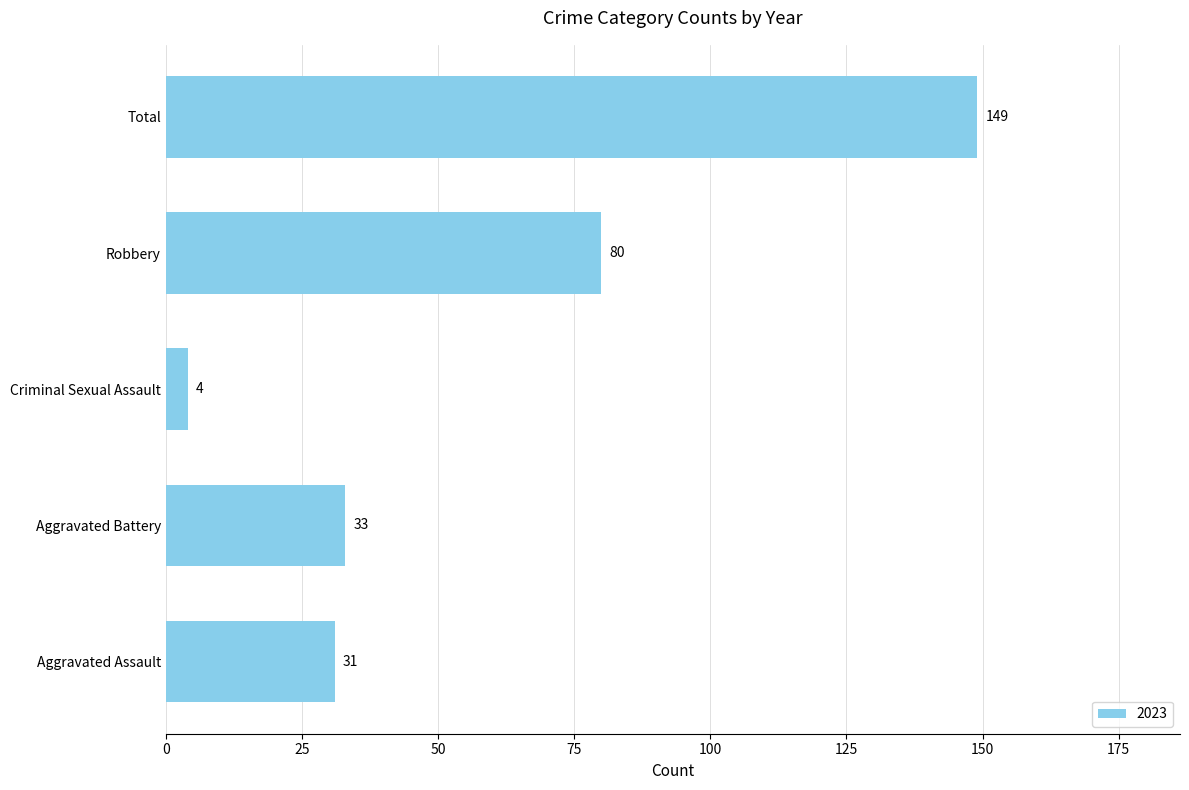

Which has a higher value, Aggravated Battery or Total?

Total